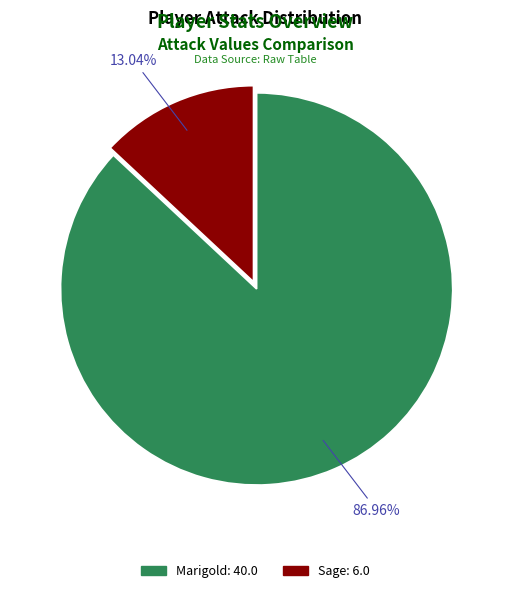

To the nearest percent, what portion does Sage represent?

13%